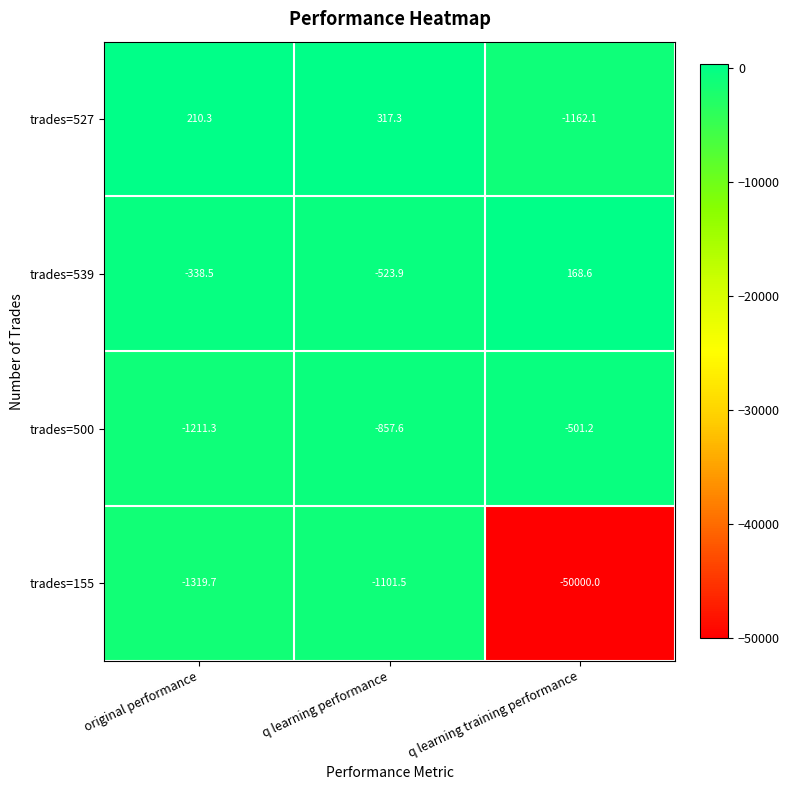

How many series are shown in this chart?

4